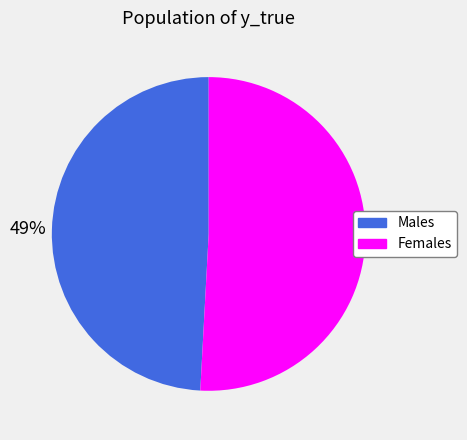

Is there a majority slice in this chart?

Yes